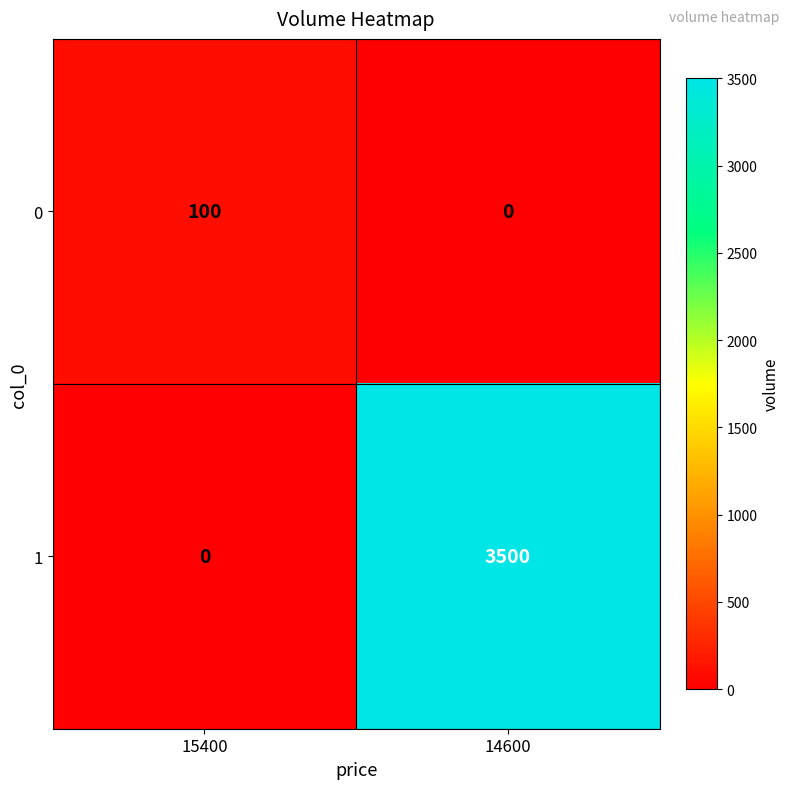

At which category is the sum across all series the highest?

14600